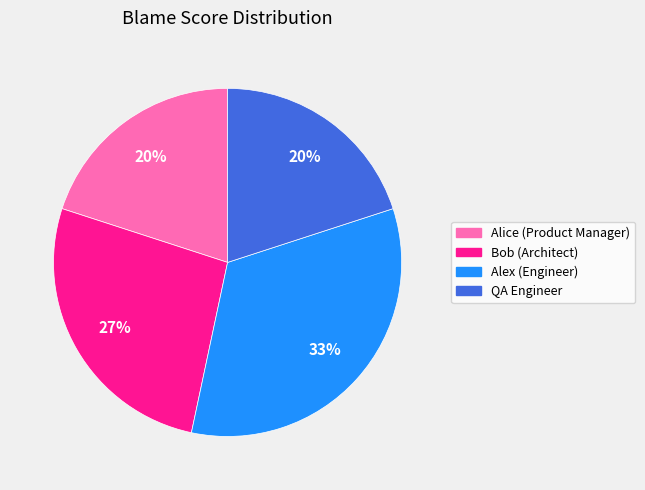

To the nearest percent, what is the combined percentage of Alice (Product Manager) and QA Engineer?

40%